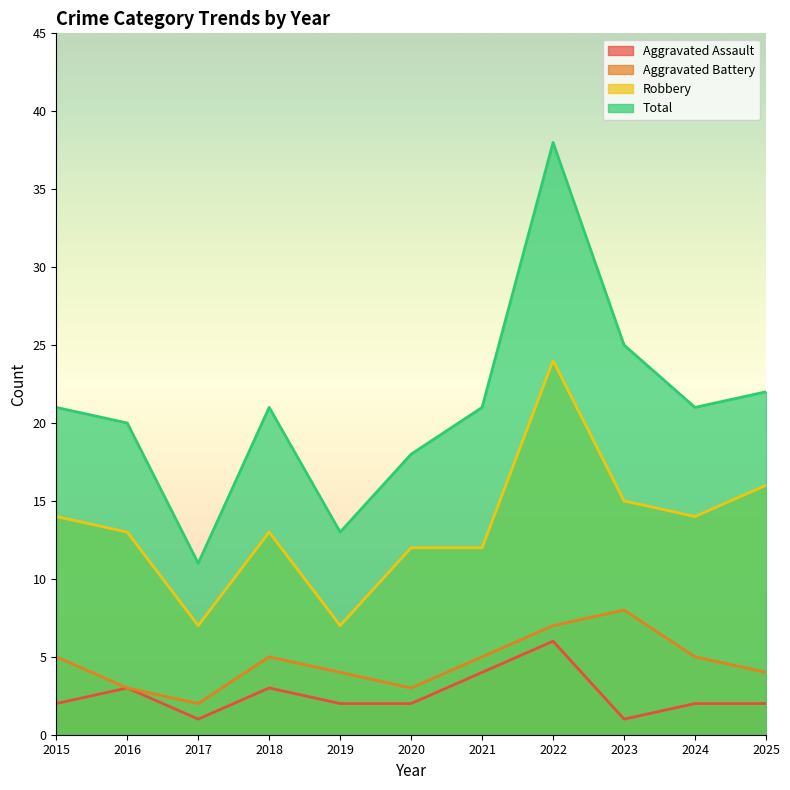

Is the value of Aggravated Assault at 2015 greater than the value of Aggravated Battery at 2017?

No